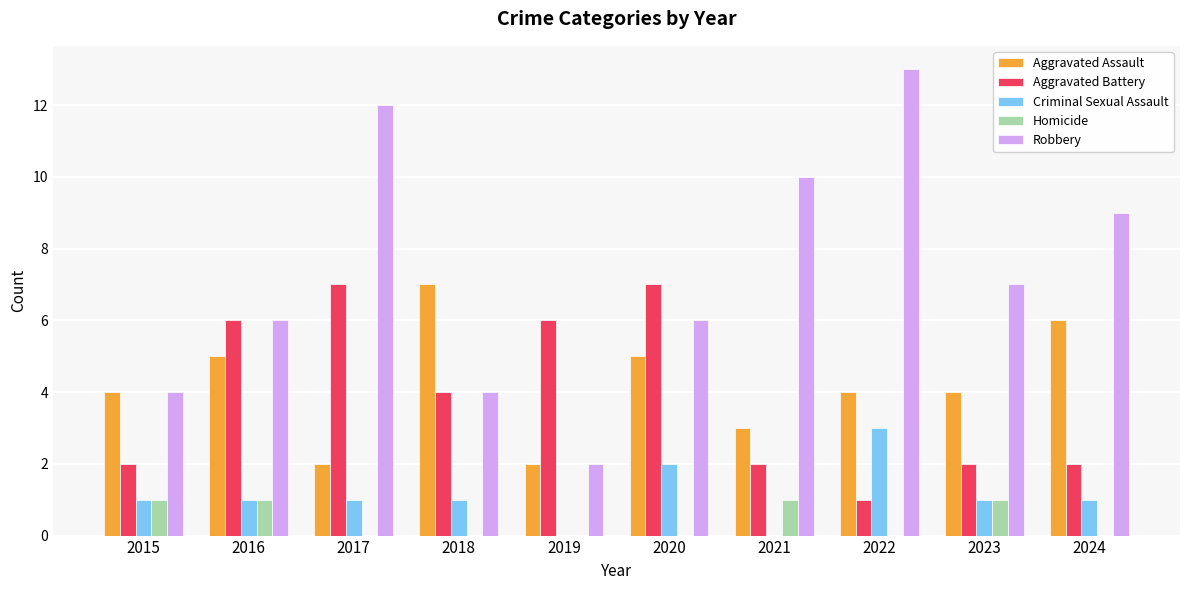

The Robbery series shows 10 at 2023. True or false?

False